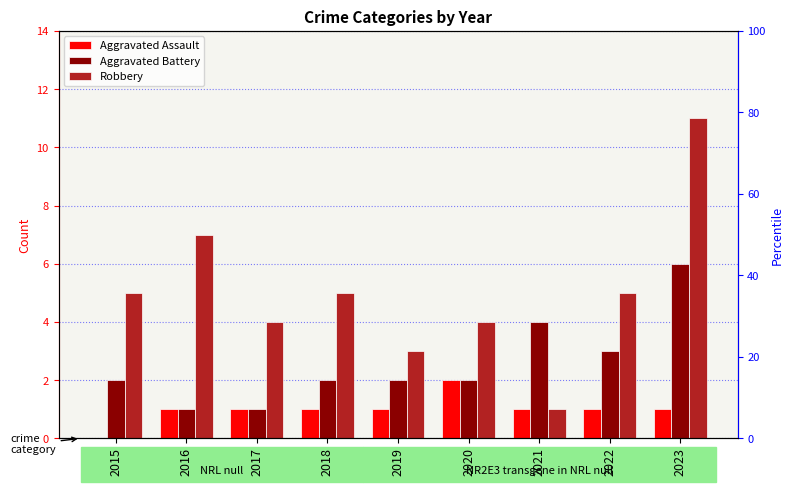

Reading right to left, list all the values displayed in this chart.

Aggravated Assault: 2023=1	2022=1	2021=1	2020=2	2019=1	2018=1	2017=1	2016=1	2015=0
Aggravated Battery: 2023=6	2022=3	2021=4	2020=2	2019=2	2018=2	2017=1	2016=1	2015=2
Robbery: 2023=11	2022=5	2021=1	2020=4	2019=3	2018=5	2017=4	2016=7	2015=5